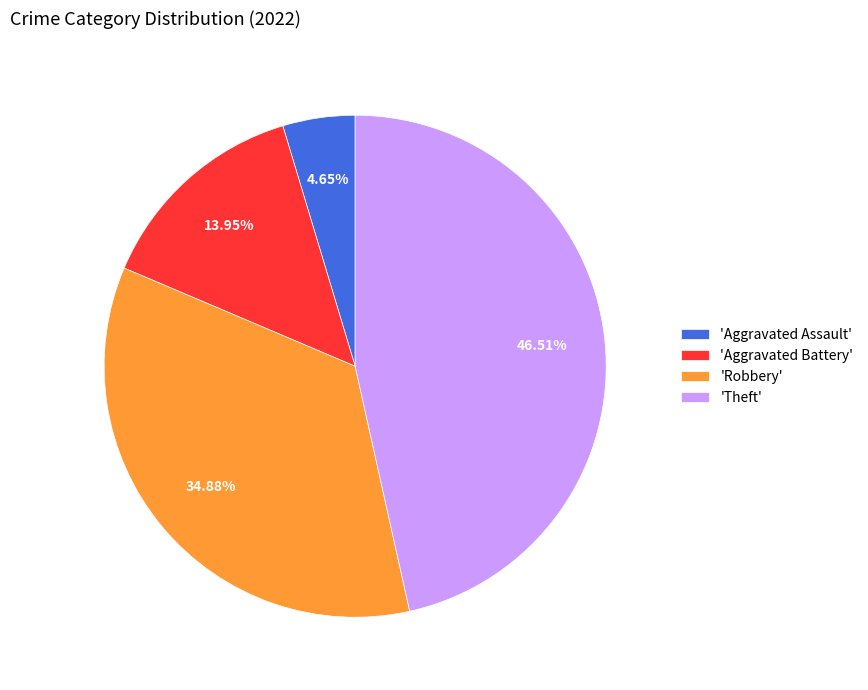

How many slices are in this pie chart?

4